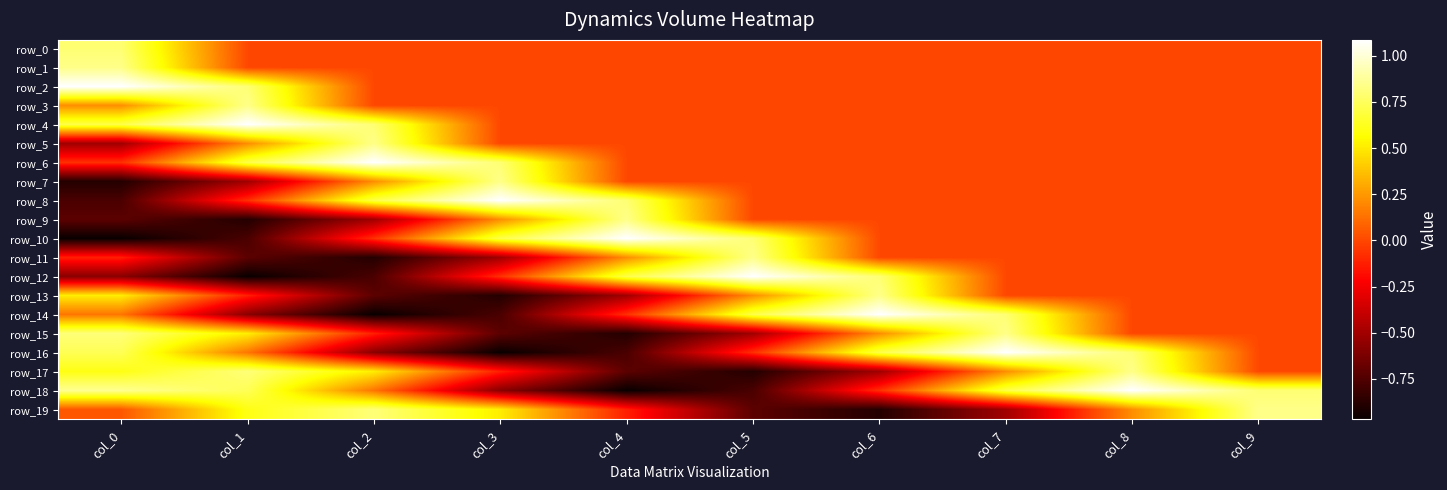

Where is row_10 nearest to the value 0?

col_6